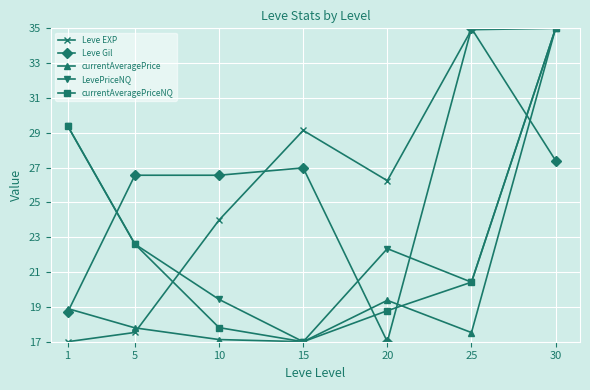

Between 20 and 25, which series saw the biggest shift?

Leve Gil